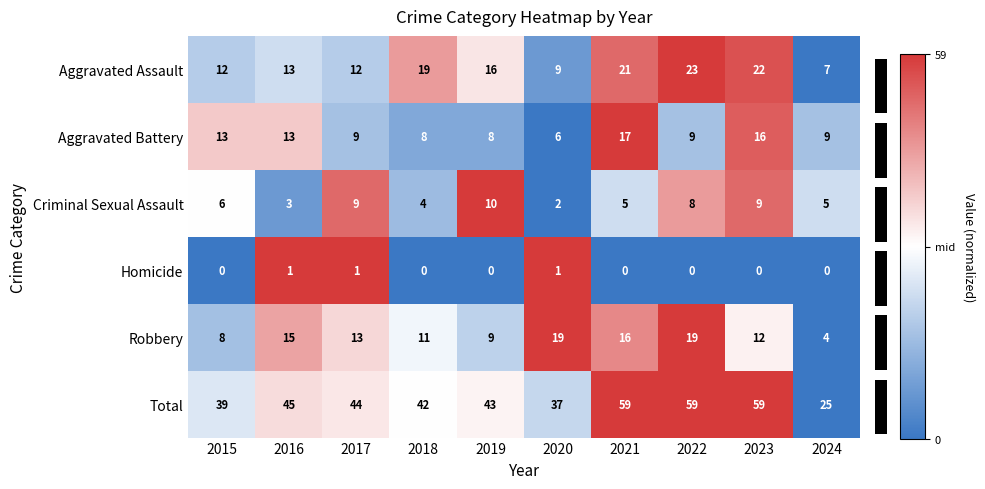

What is the difference between the Total values at 2019 and 2020?

6